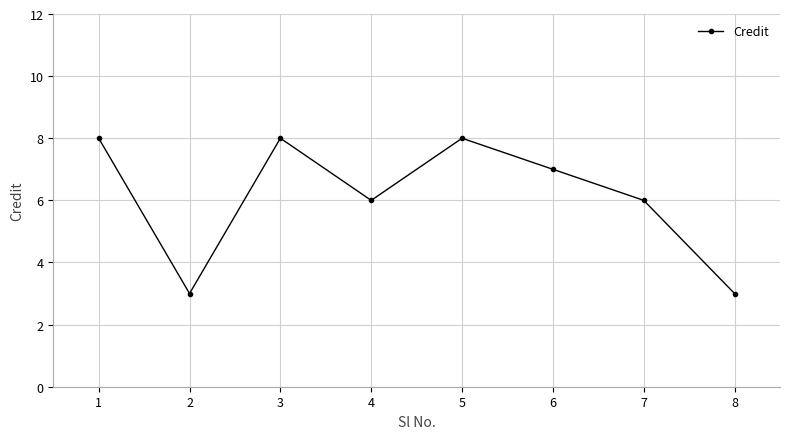

The value at 5 is 8. True or false?

True